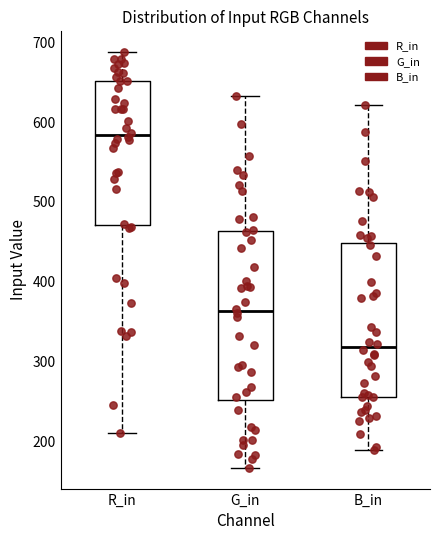

Reading left to right, transcribe this box plot: for each box, give where its median line is, the range the box spans, and where its two whiskers end, as read against the y-axis. The values are not printed on the chart, so give them approximately, as read against the axis.

R_in: median 580, box 470 to 650, whiskers 210 to 690
G_in: median 360, box 250 to 460, whiskers 170 to 630
B_in: median 320, box 260 to 450, whiskers 190 to 620